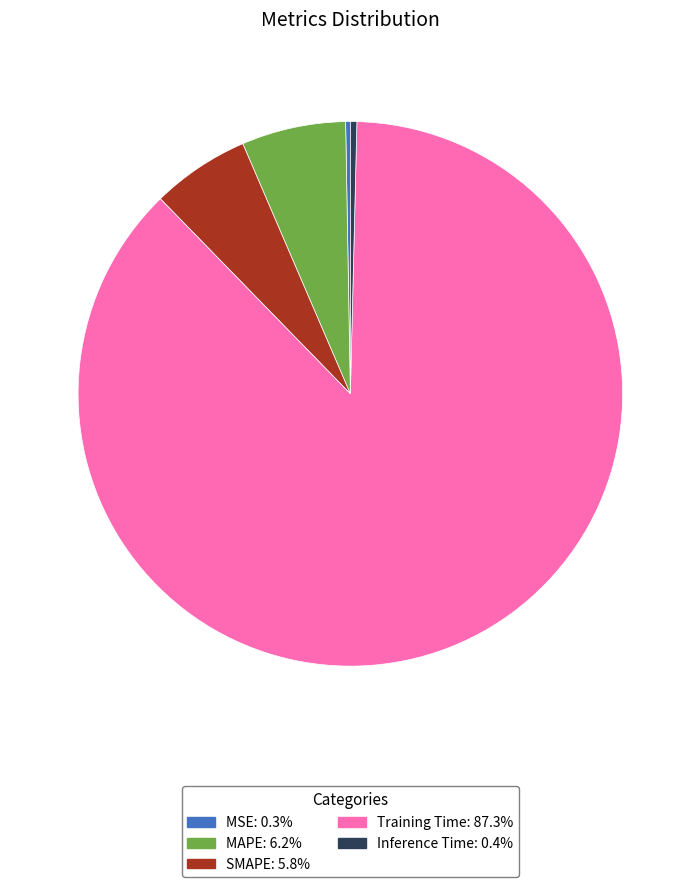

The SMAPE slice represents 6% of the pie. True or false?

True